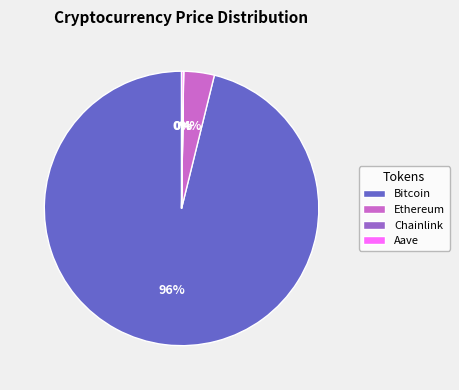

Which category has the biggest portion of the pie?

Bitcoin